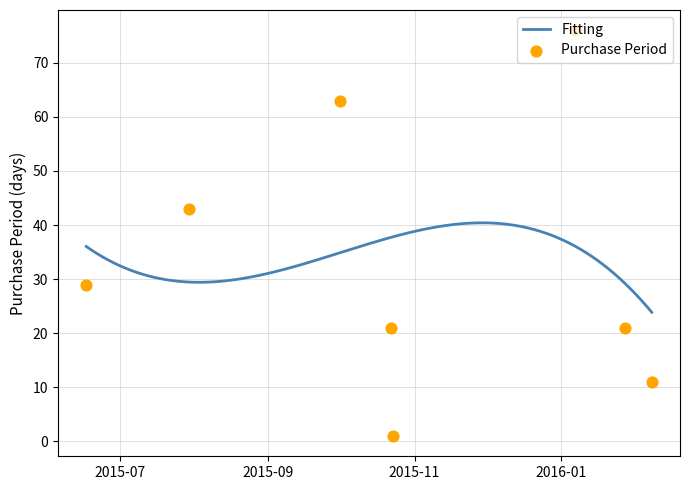

Which has a higher value, 2015-10-22 or 2016-02-08?

2015-10-22